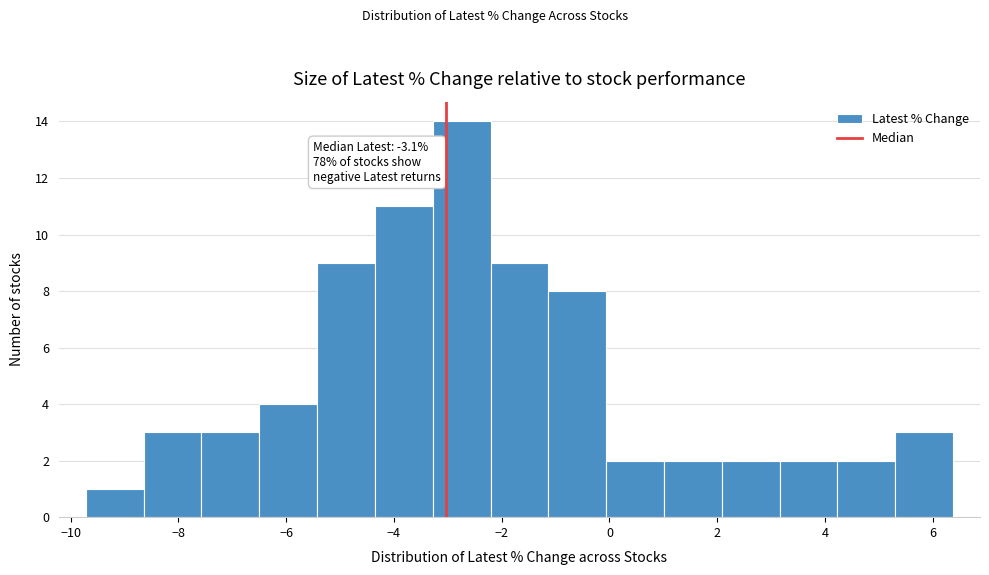

Which range on the x-axis has the tallest bar?

-3.2 to -2.2